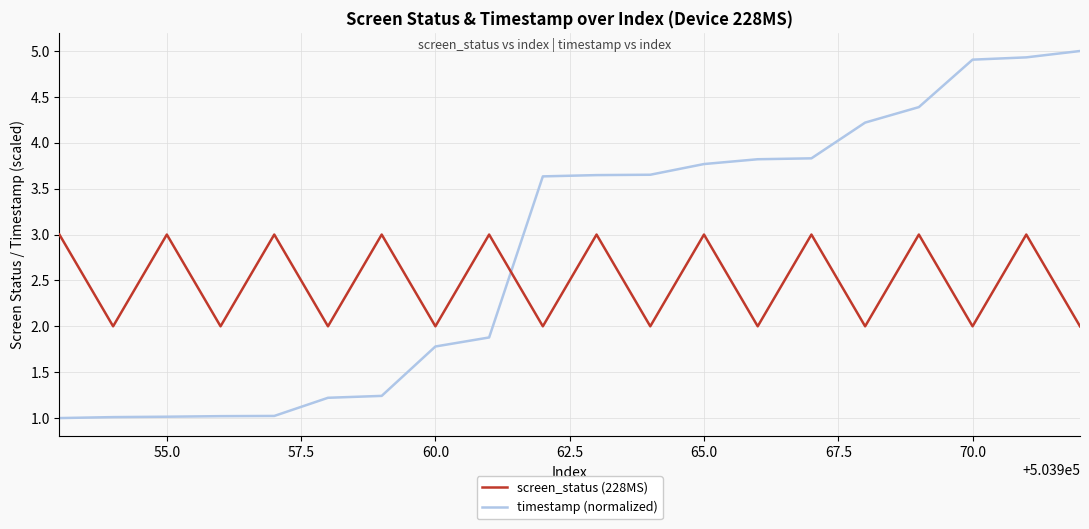

What is the difference between the maximum and minimum values in the screen_status (228MS) series?

1.0